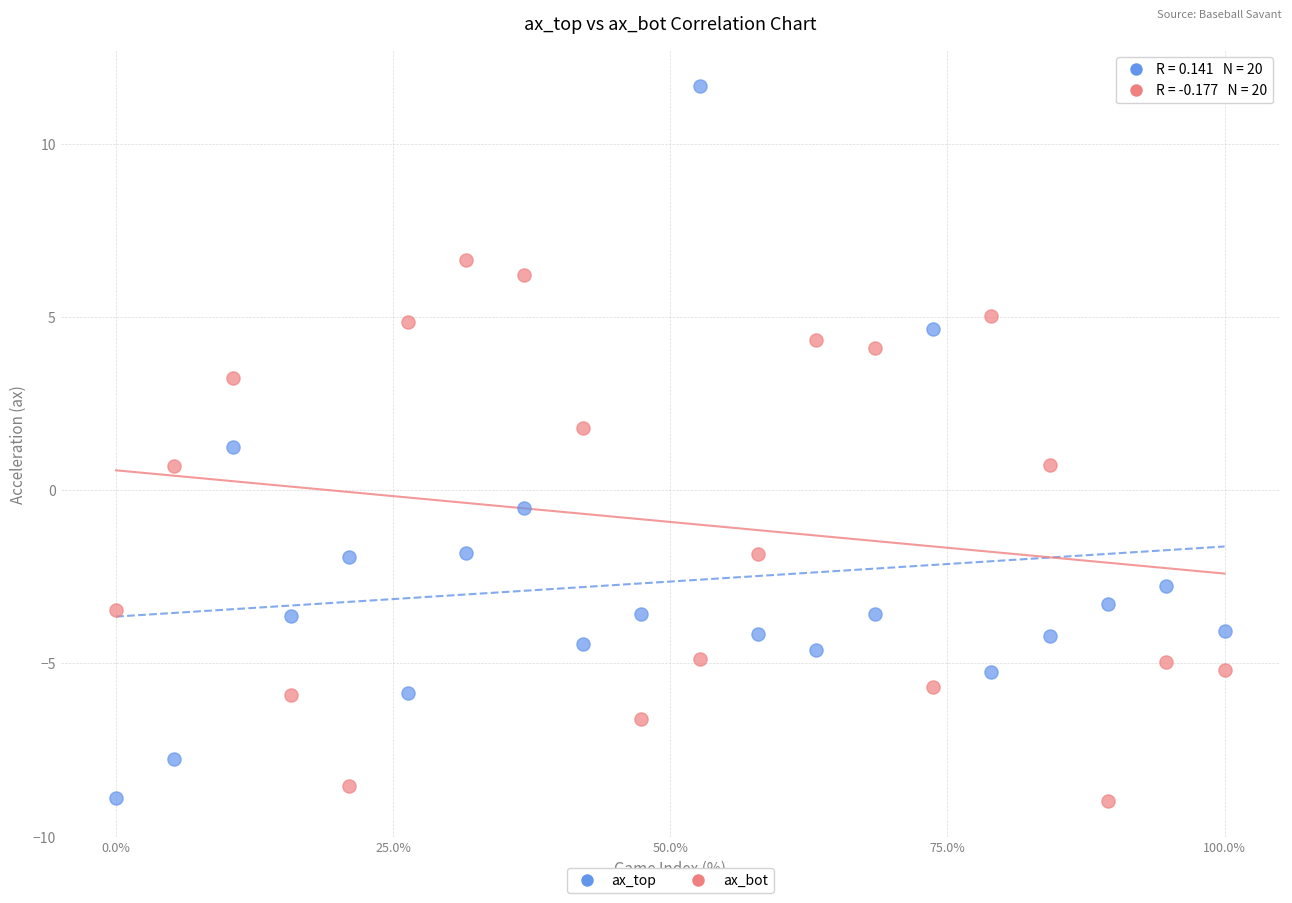

Which series has the largest Y range (max minus min)?

ax_top